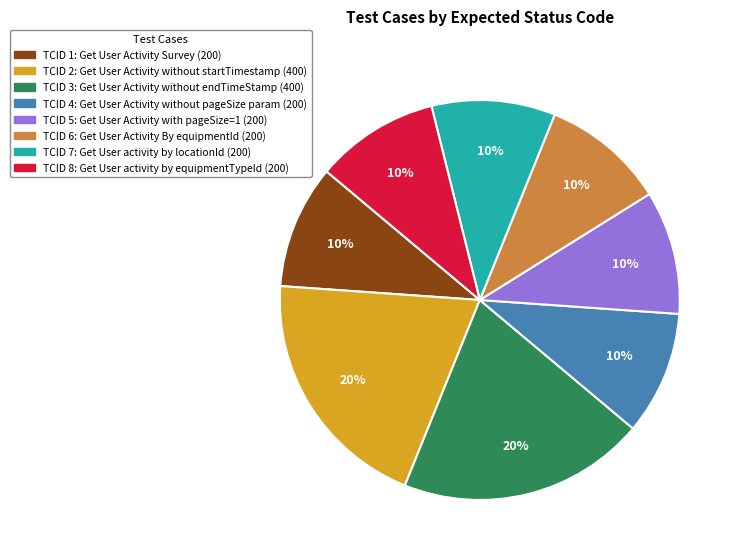

True or false: TCID 5 accounts for 10% of the total.

True